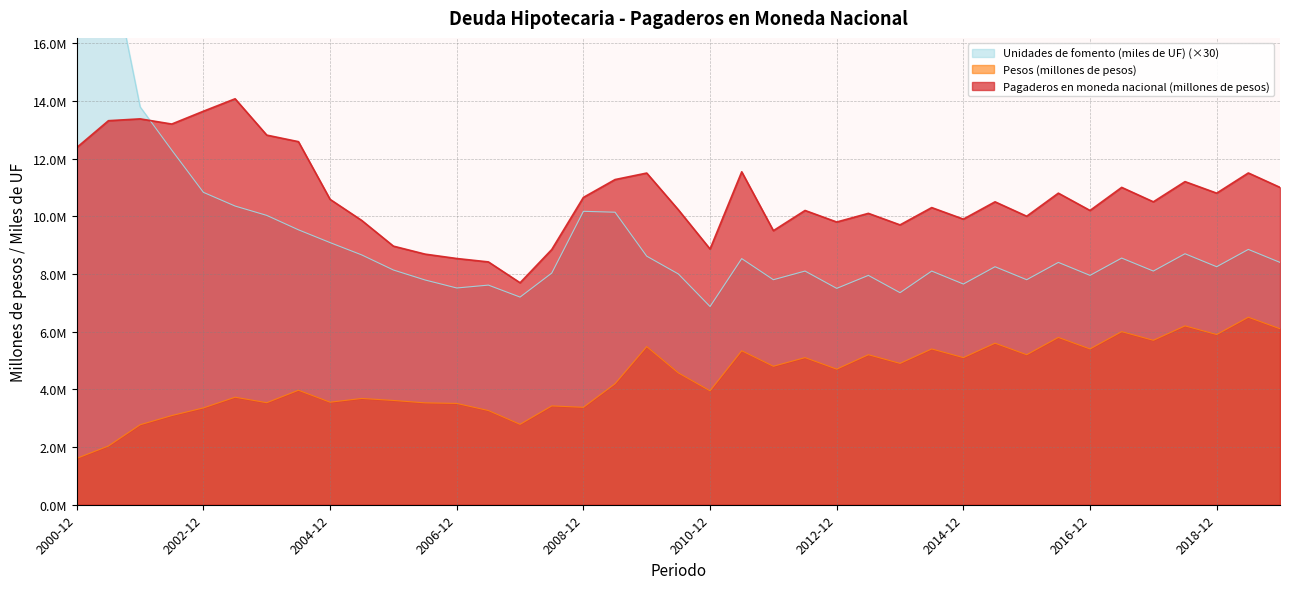

True or false: Pesos (millones de pesos) and Unidades de fomento (miles de UF) cross at least once.

False